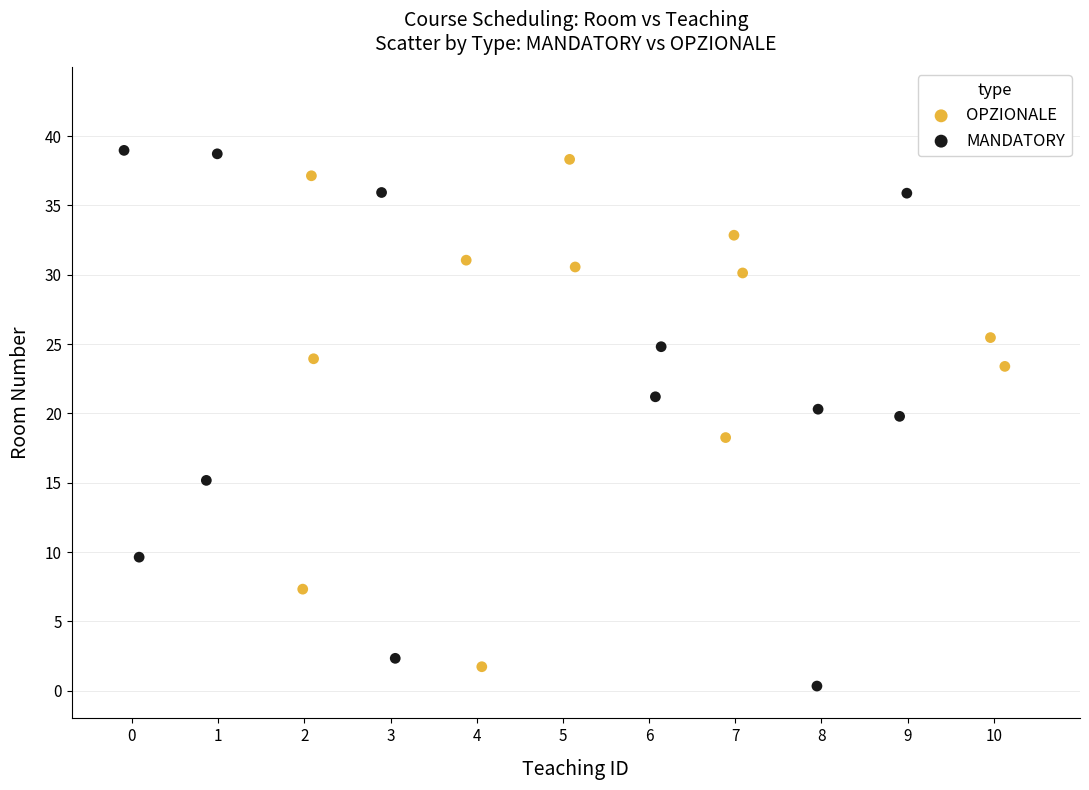

Which series reaches the maximum Y coordinate?

MANDATORY